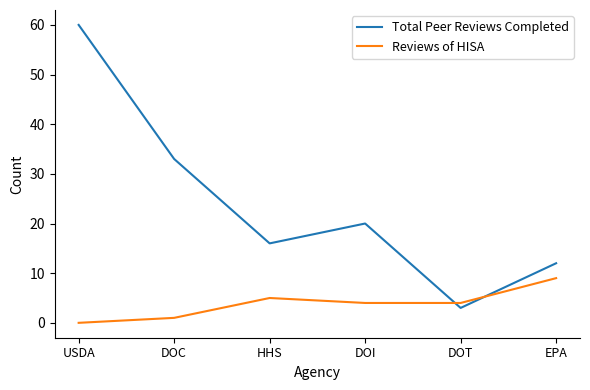

Is the value of Reviews of HISA at DOI greater than the value of Total Peer Reviews Completed at USDA?

No